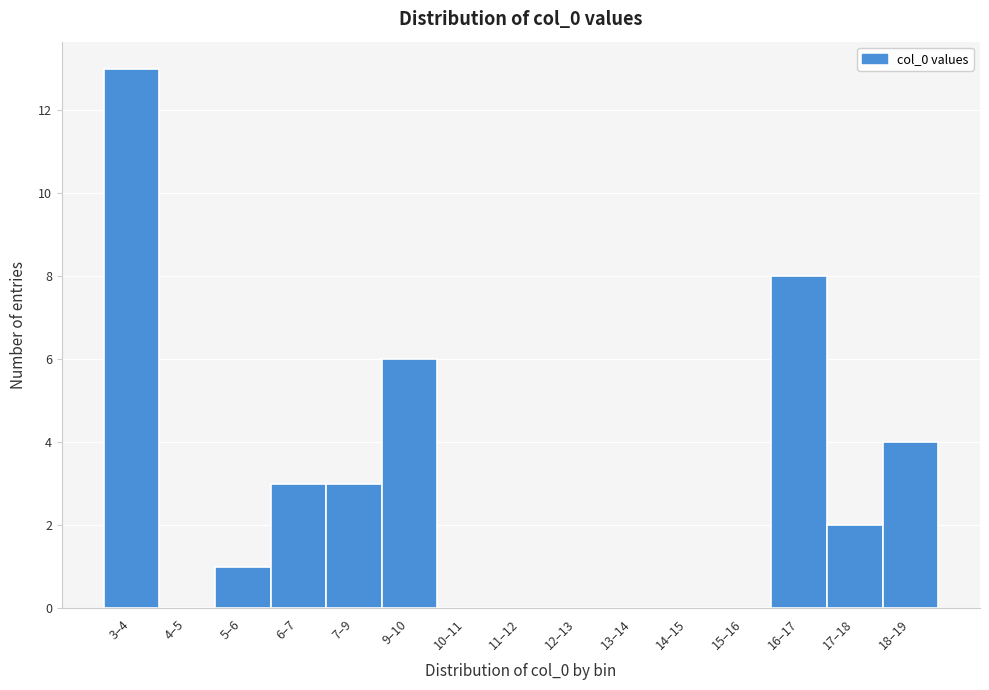

Reading left to right, list all the values displayed in this chart.

3–4=13	4–5=0	5–6=1	6–7=3	7–9=3	9–10=6	10–11=0	11–12=0	12–13=0	13–14=0	14–15=0	15–16=0	16–17=8	17–18=2	18–19=4